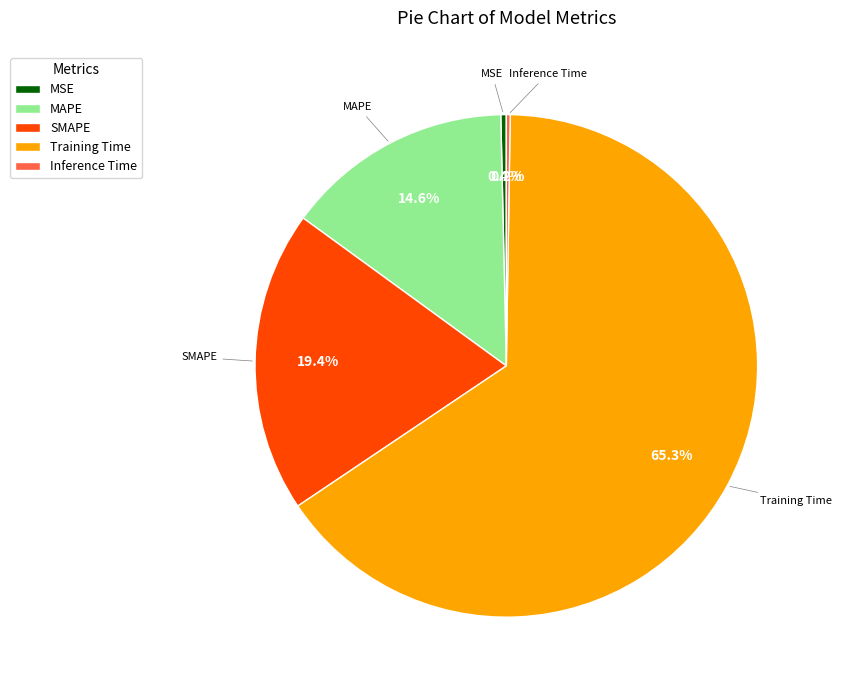

Which slice is the largest?

Training Time